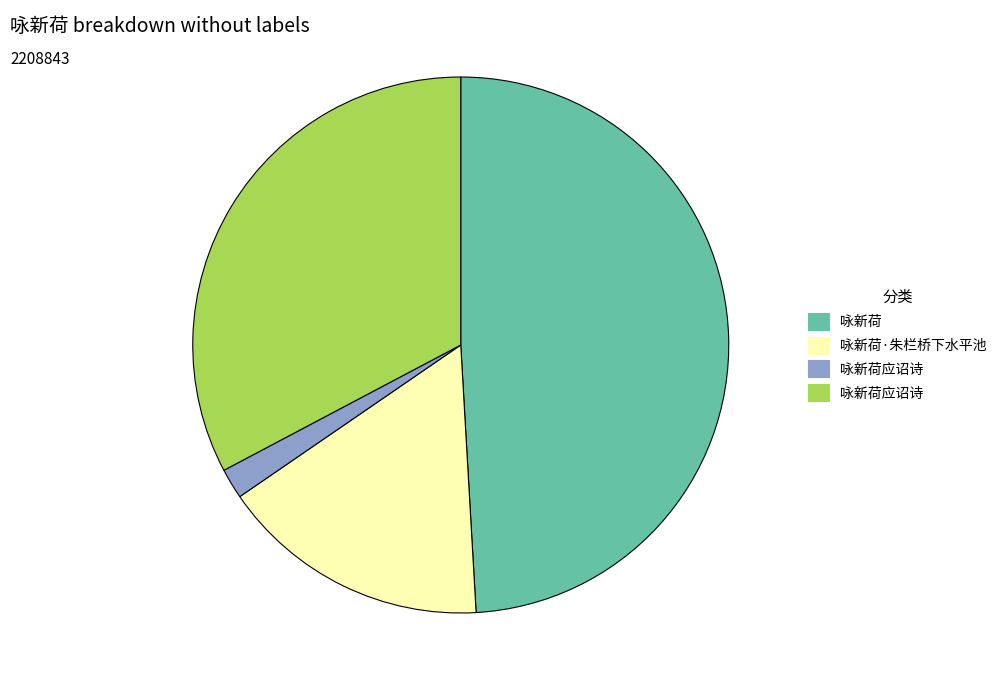

How many slices are in this pie chart?

4